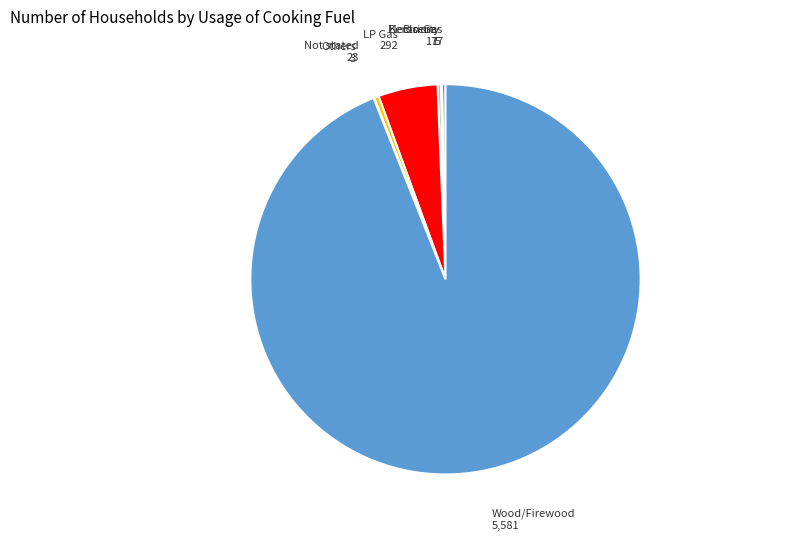

Is there a majority slice in this chart?

Yes